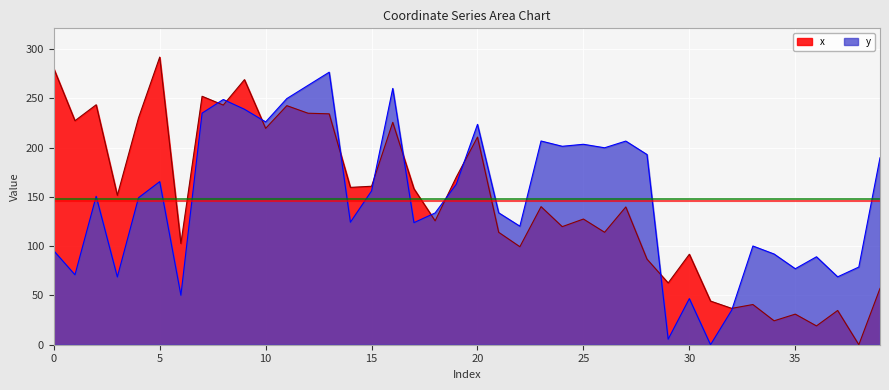

How many data points in y are less than 150?

20